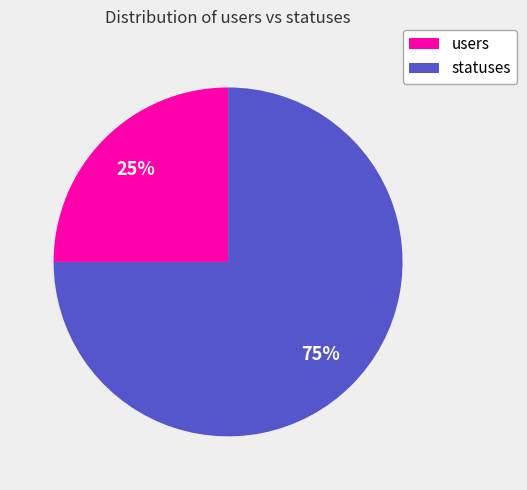

Approximately how many times larger is the value at statuses compared to users?

3.0